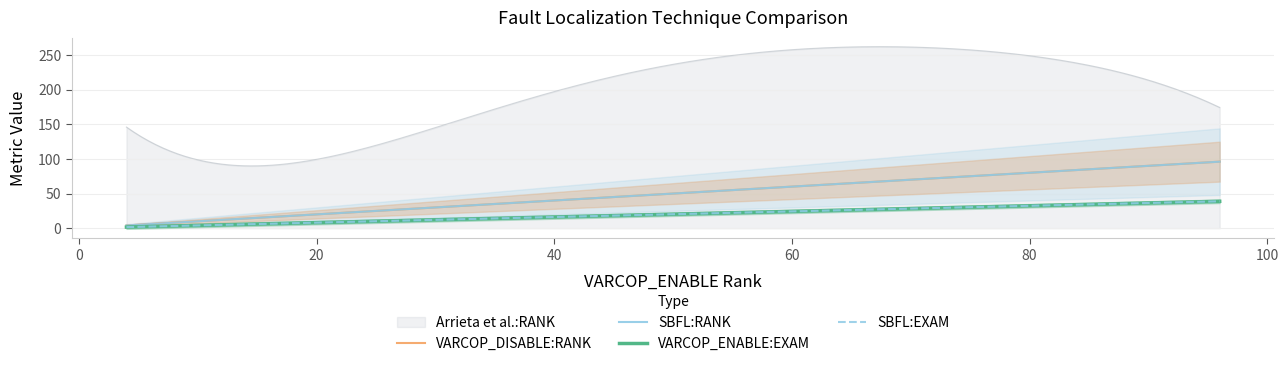

True or false: VARCOP_DISABLE:RANK has more than 0 interior local peaks.

True